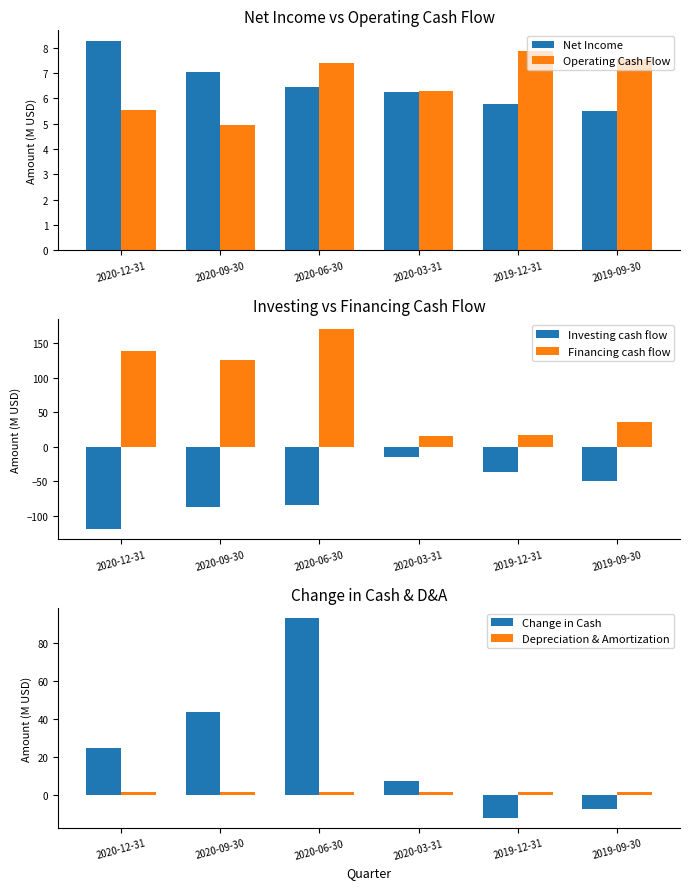

What is the difference between the highest and lowest values at 2020-06-30?

256.1